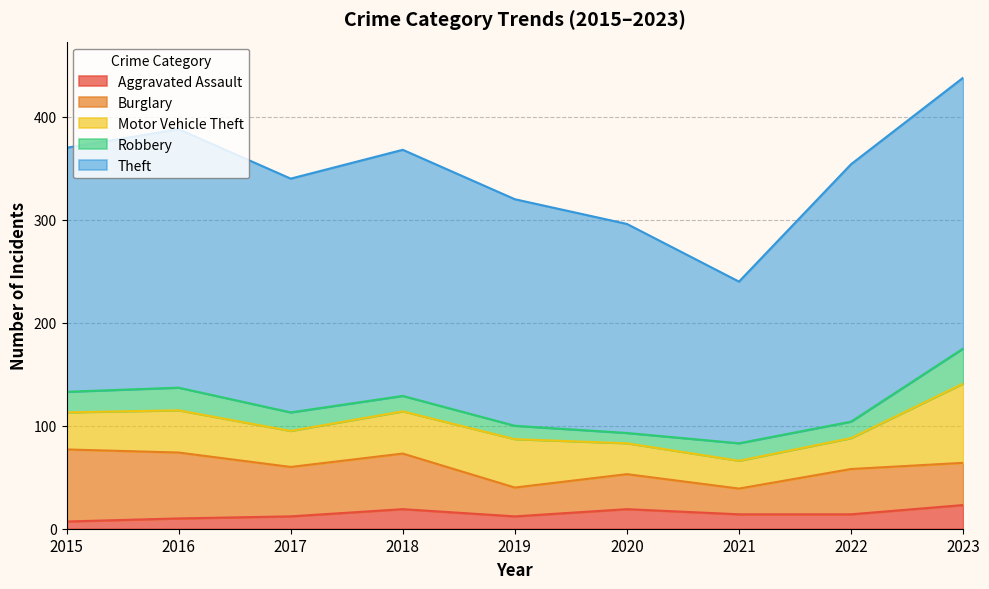

Reading left to right, extract all data points from this chart.

Aggravated Assault: 7	10	12	19	12	19	14	14	23
Burglary: 70	64	48	54	28	34	25	44	41
Motor Vehicle Theft: 36	41	35	41	47	30	27	30	77
Robbery: 20	22	18	15	13	10	17	16	34
Theft: 237	251	227	239	220	203	157	250	263